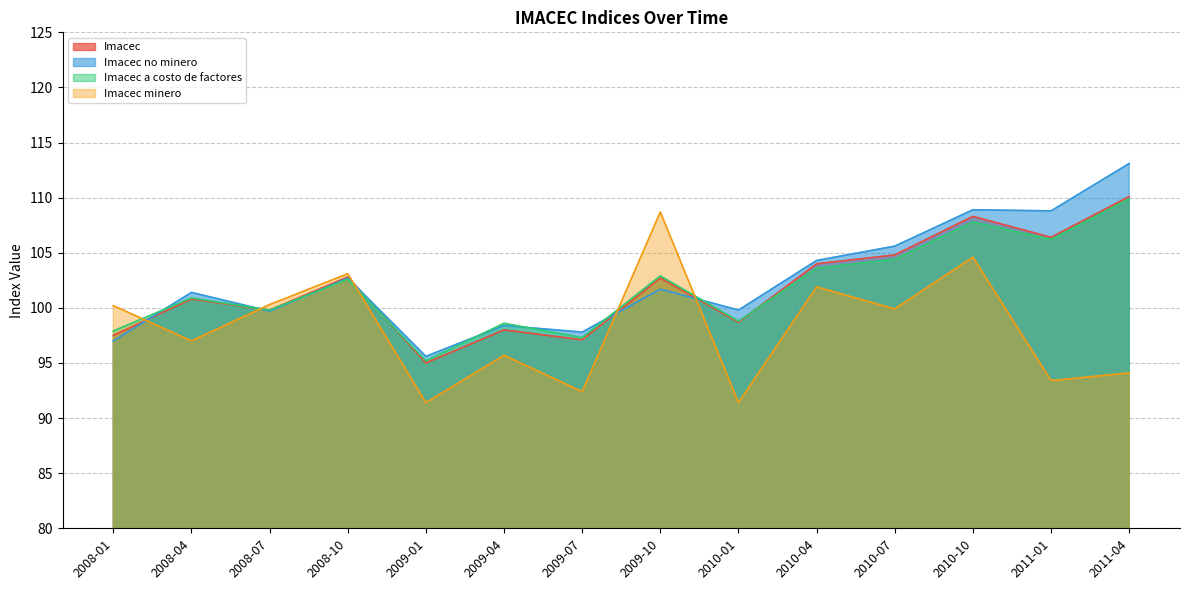

How many categories are shown in the chart?

14